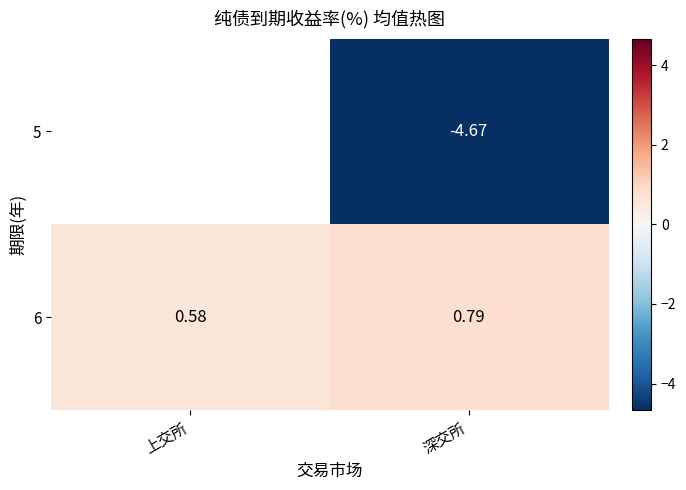

Between 上交所 and 深交所, which is larger?

深交所